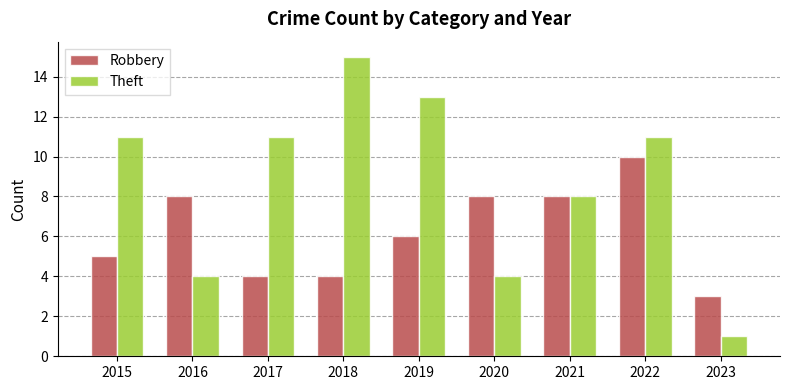

Which series has the widest spread of values?

Theft